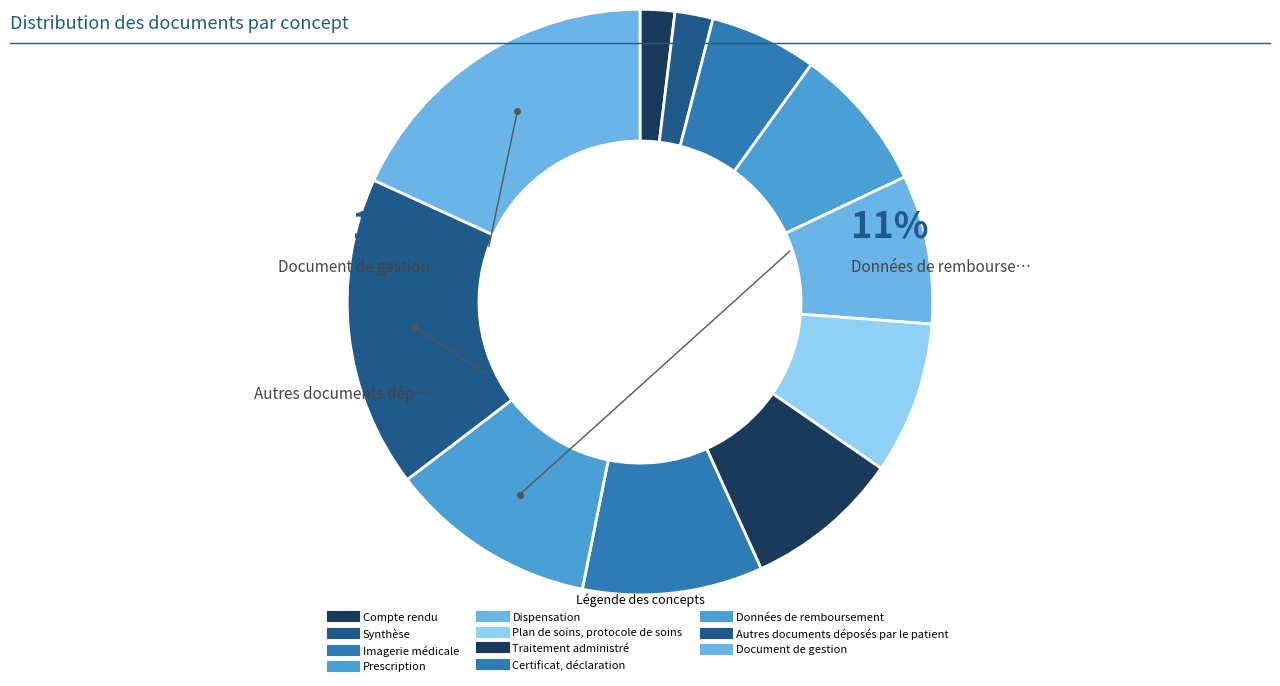

Count the number of slices in the pie.

11